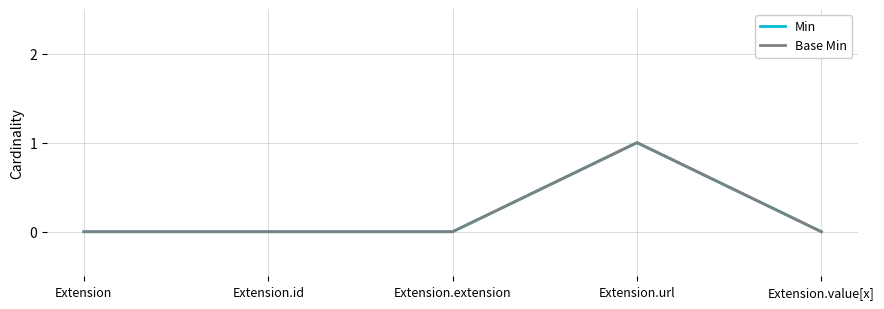

True or false: Min and Base Min intersect in this chart.

False